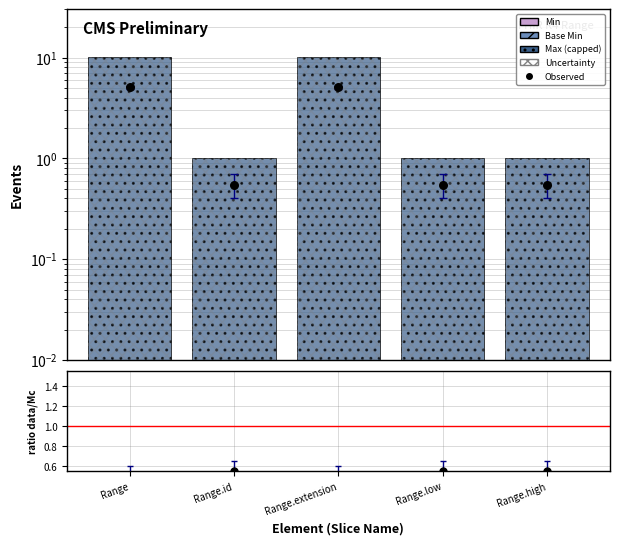

Is the value of Max (display capped) at Range.id greater than the value of Observed at Range?

No